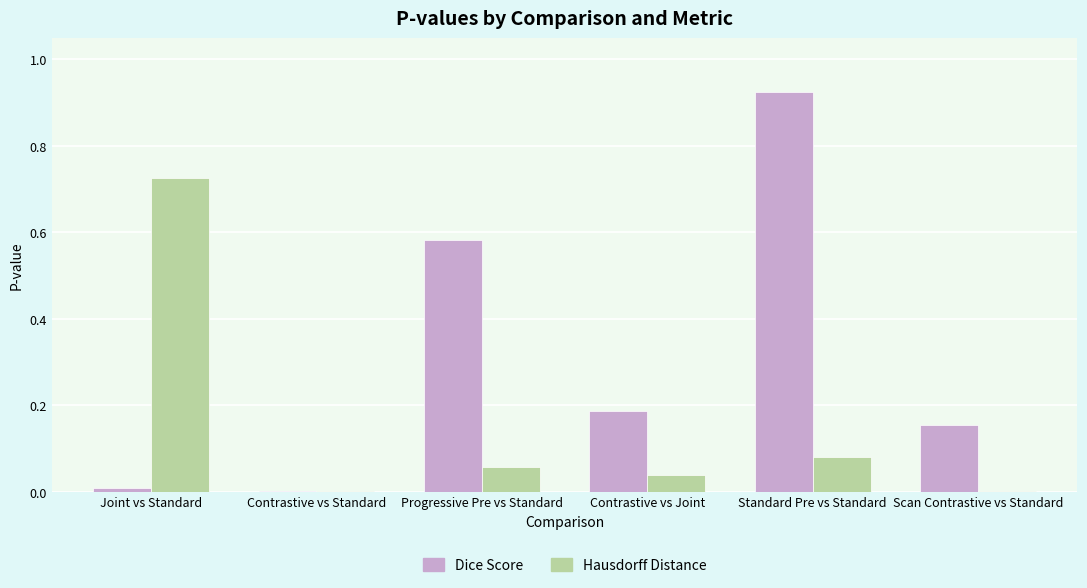

Is the value of Hausdorff Distance at Joint vs Standard greater than the value of Dice Score at Contrastive vs Joint?

Yes